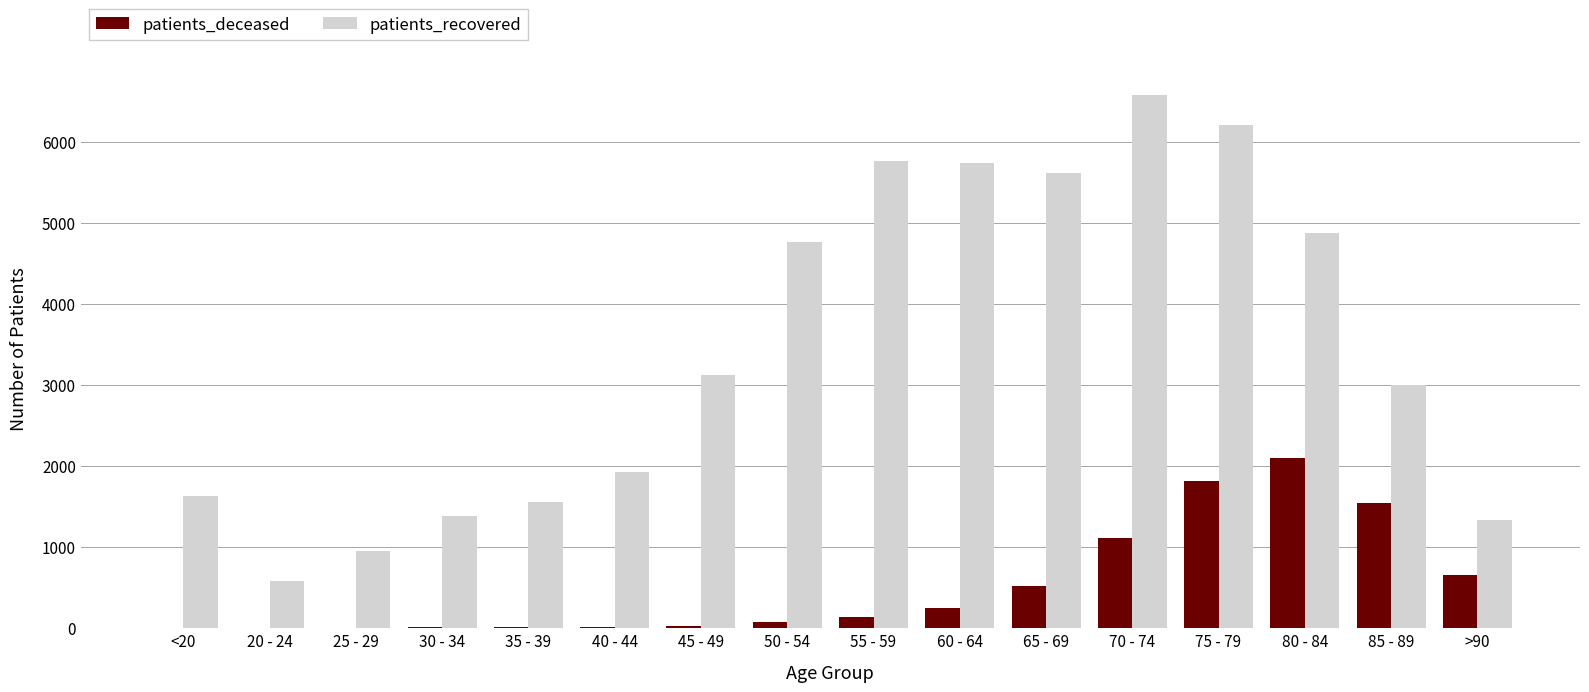

Between 25 - 29 and 60 - 64, which series saw the biggest shift?

patients_recovered